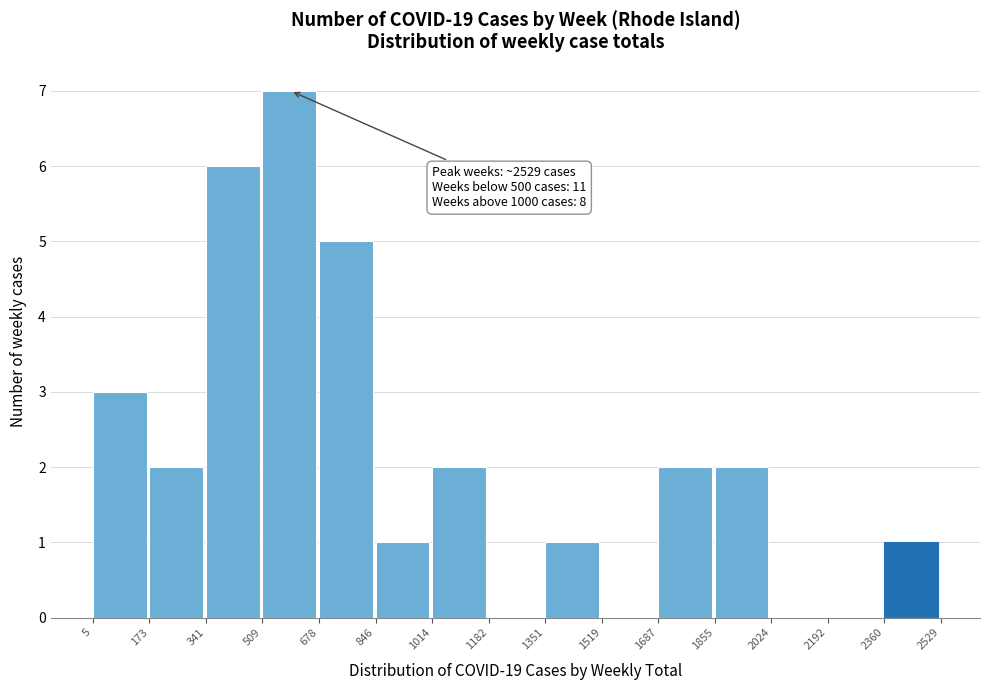

Which range on the x-axis has the tallest bar?

509 to 678